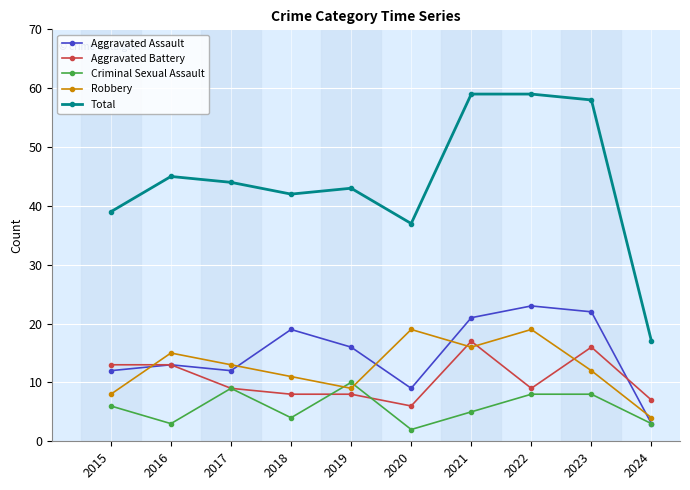

Count the number of categories in the chart.

10